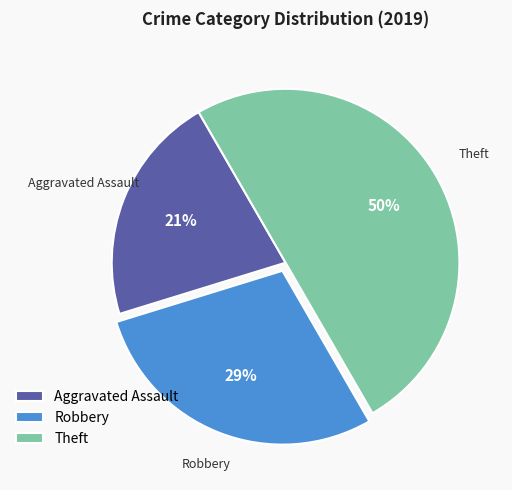

How many segments does this pie chart have?

3